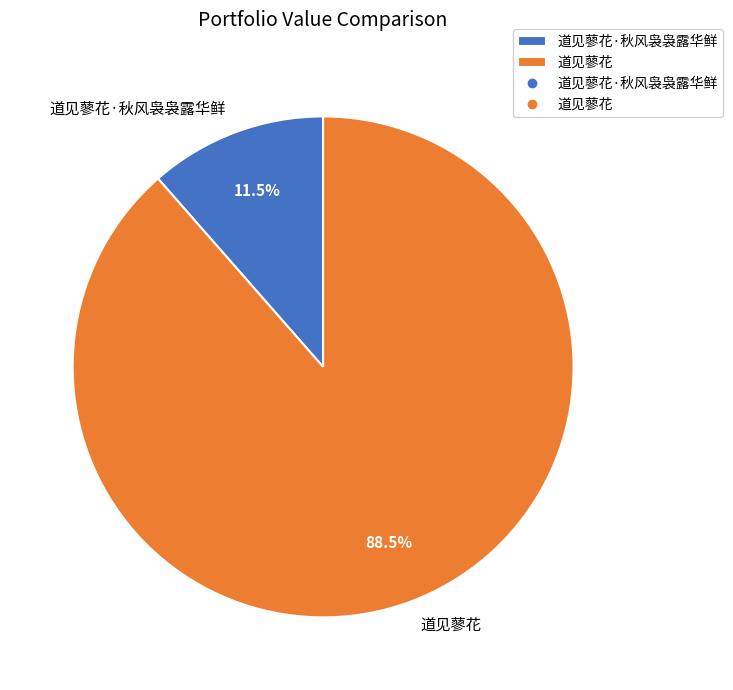

How many segments does this pie chart have?

2